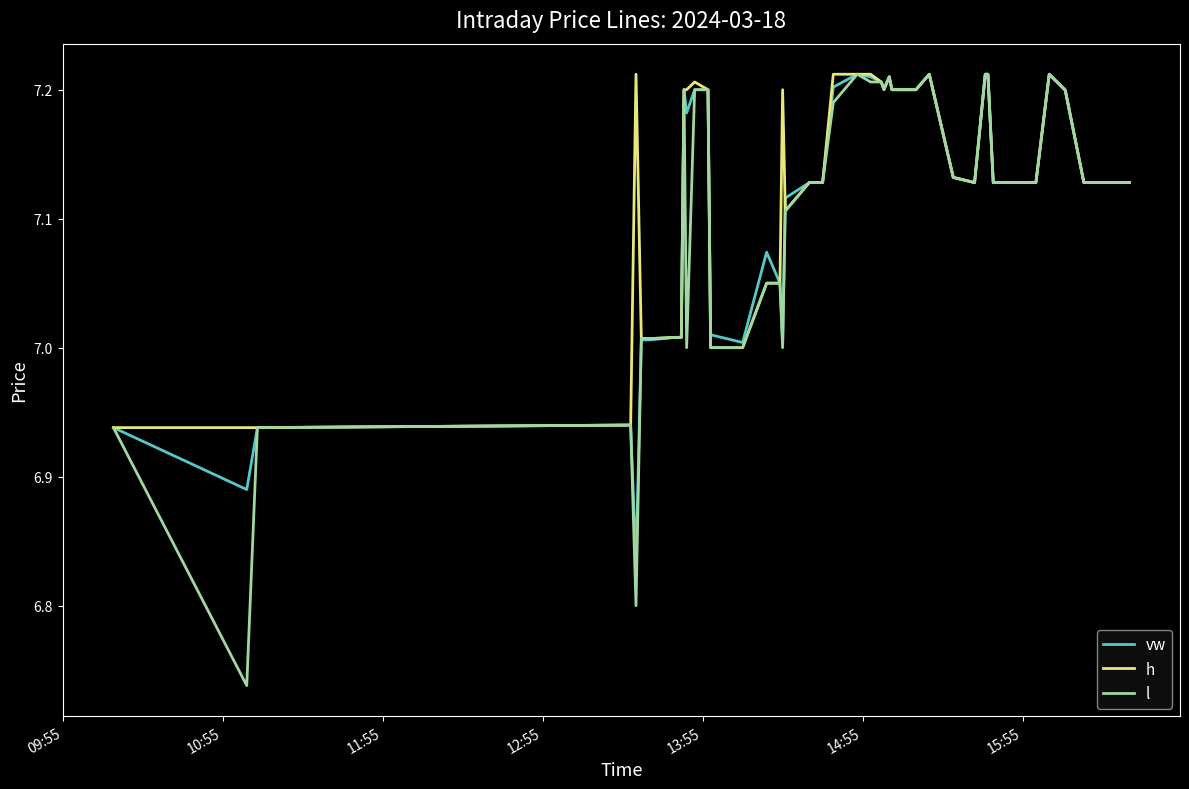

True or false: h has more than 0 points higher than both neighbors.

True